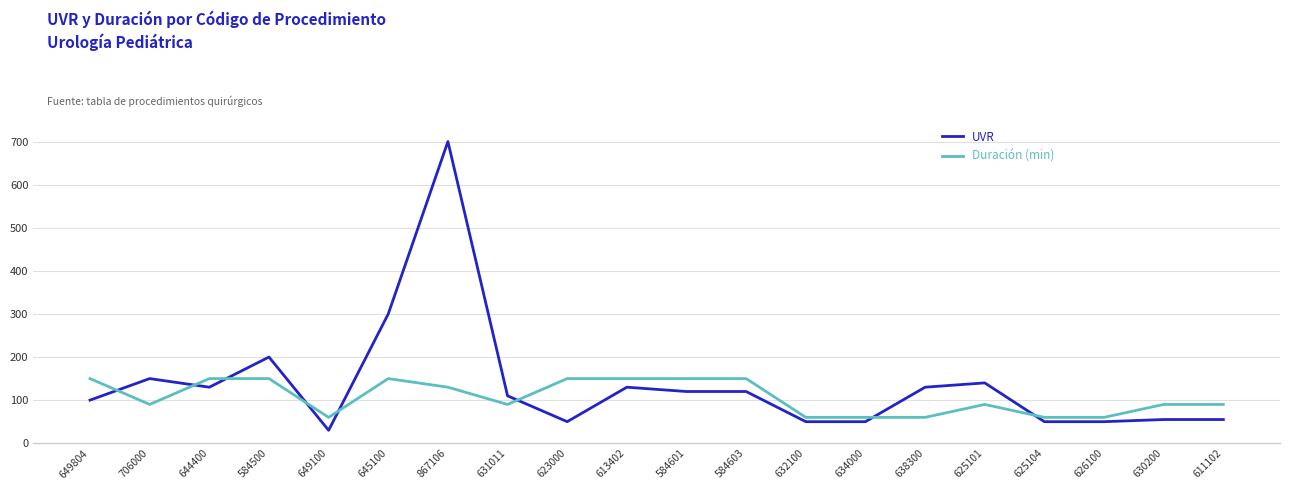

What is the spread (max minus min) of values at 644400?

20